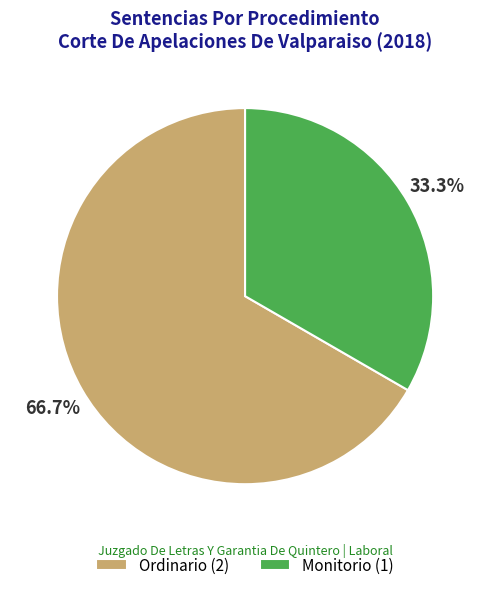

Which slice represents more than half of the pie?

Ordinario